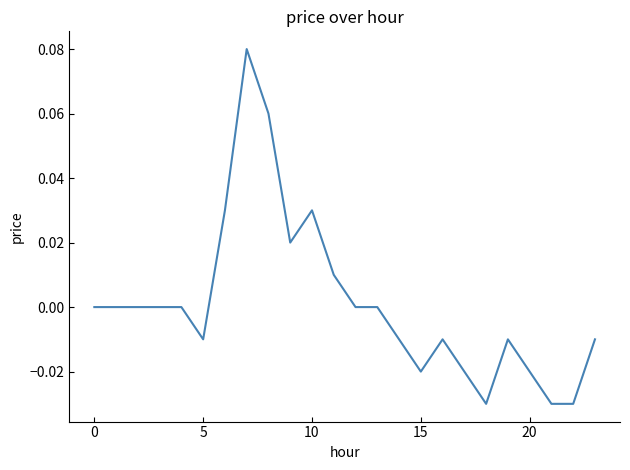

Does the chart have visible grid lines?

No